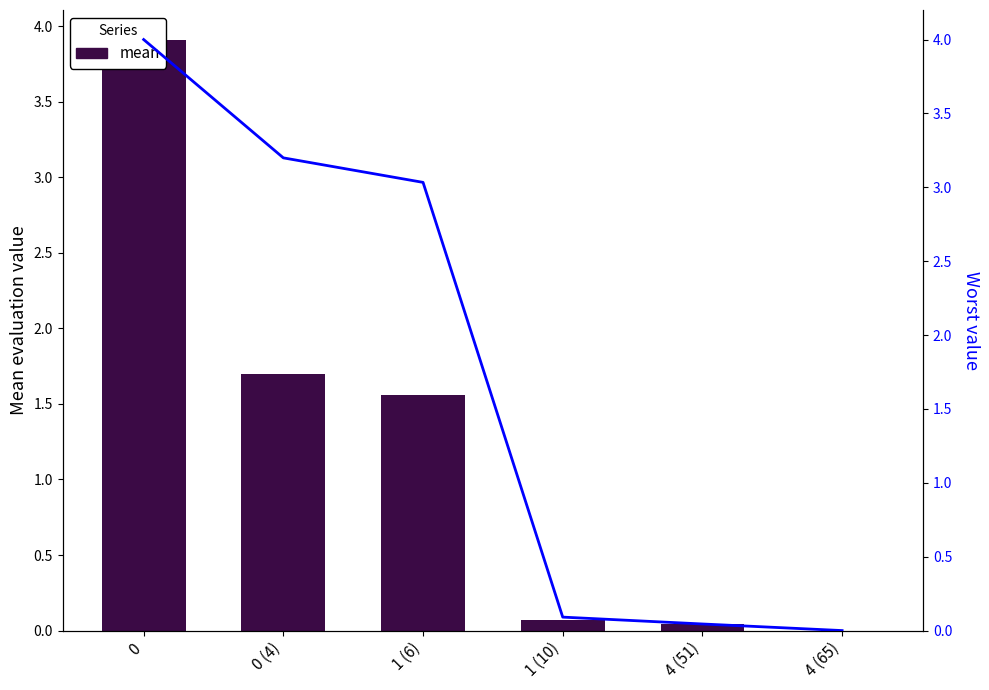

What is the total value across all series at 0 (4)?

4.9